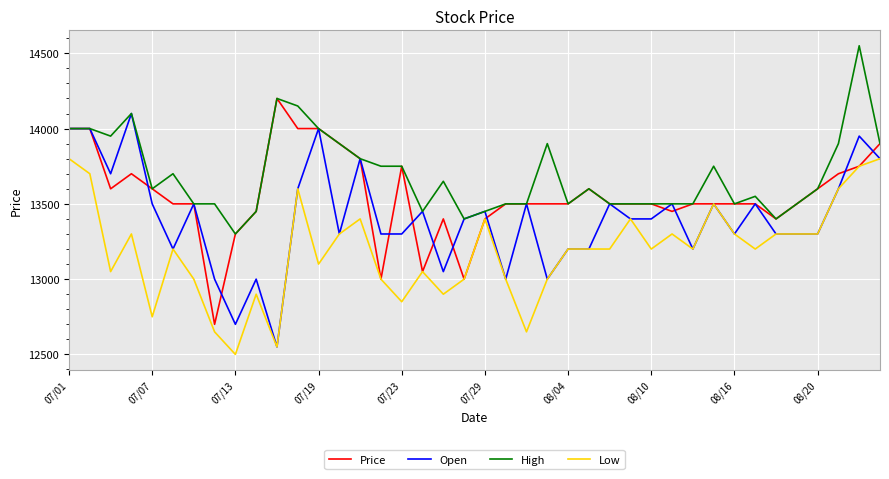

Rank the series by their average value, from lowest to highest.

Low, Open, Price, High